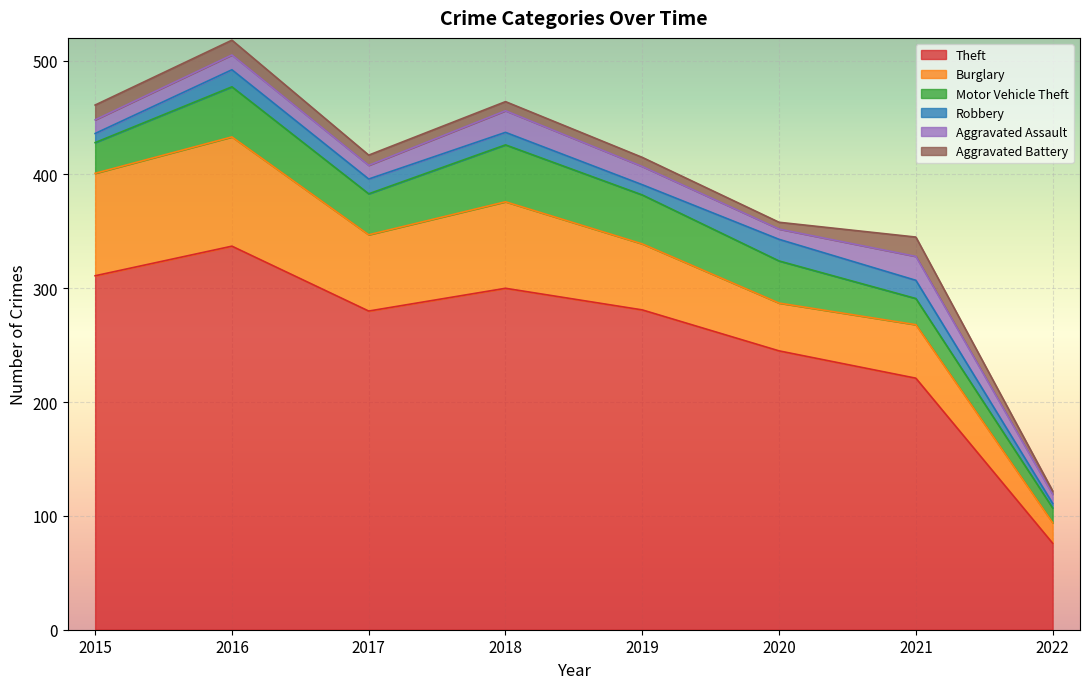

What is the difference between the maximum and minimum values in the Robbery series?

15